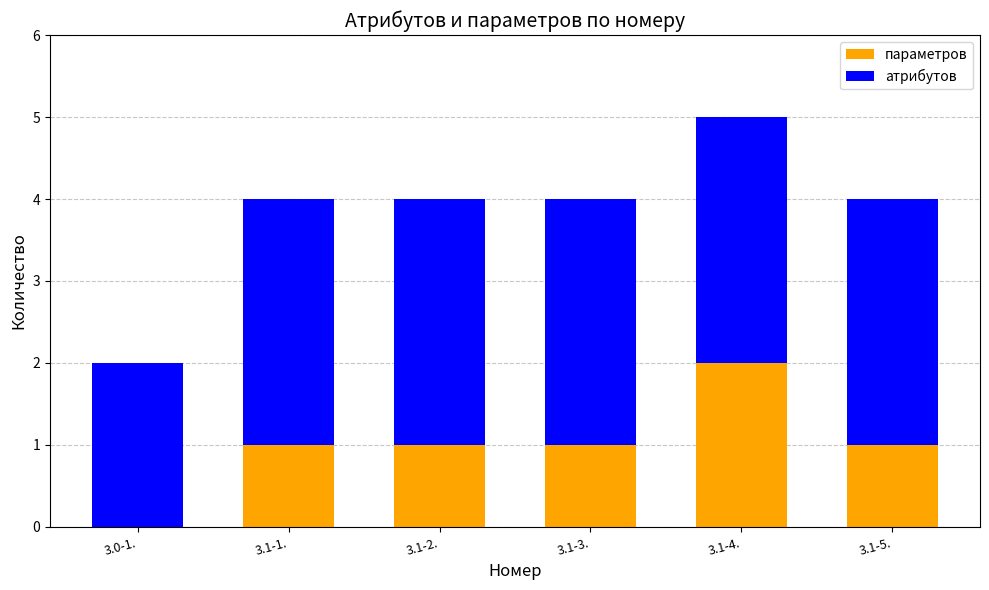

Reading left to right, list the values for the параметров series.

3.0-1.=0	3.1-1.=1	3.1-2.=1	3.1-3.=1	3.1-4.=2	3.1-5.=1